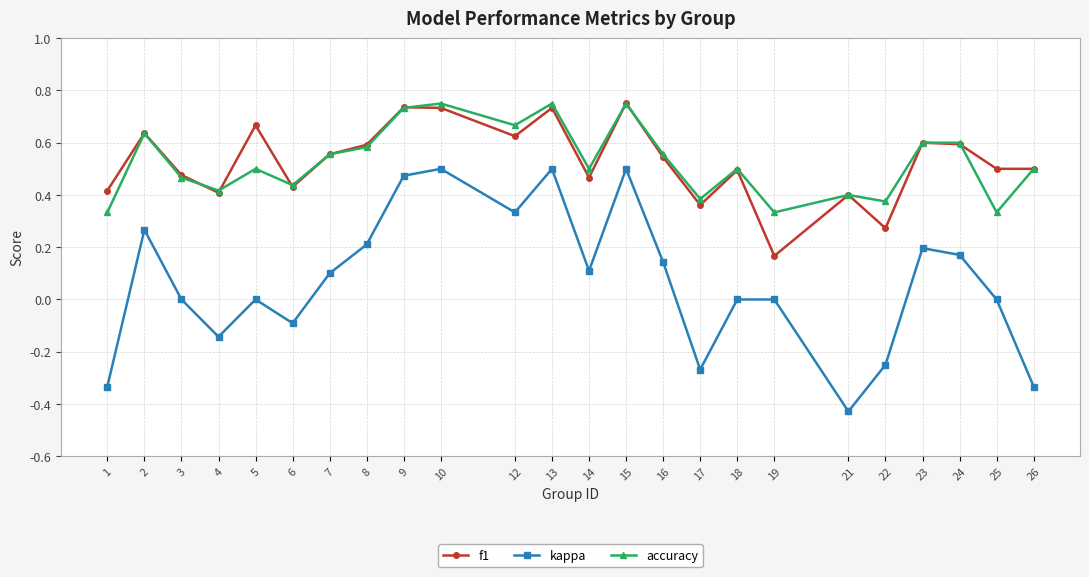

The f1 series shows 0.9 at 2. True or false?

False